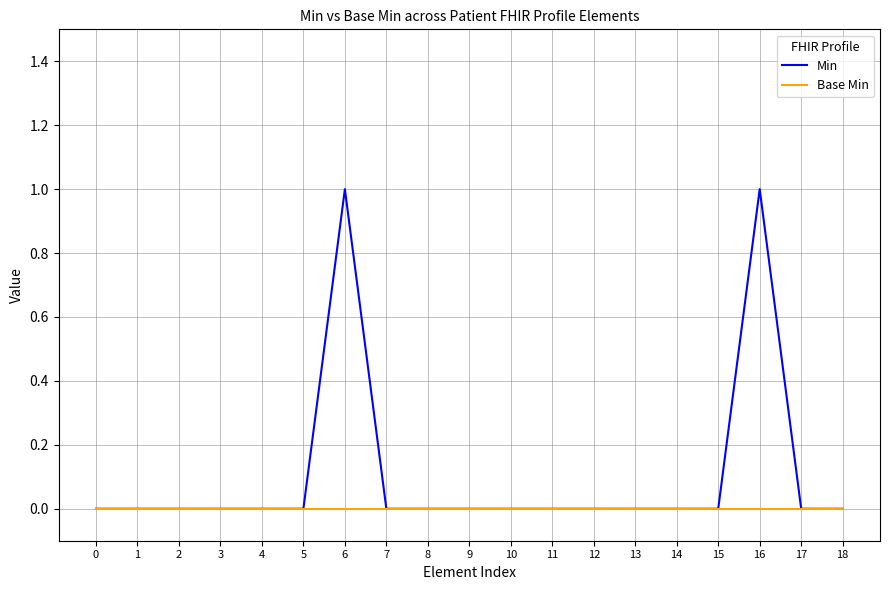

The value of Min at 10 is 0. True or false?

True